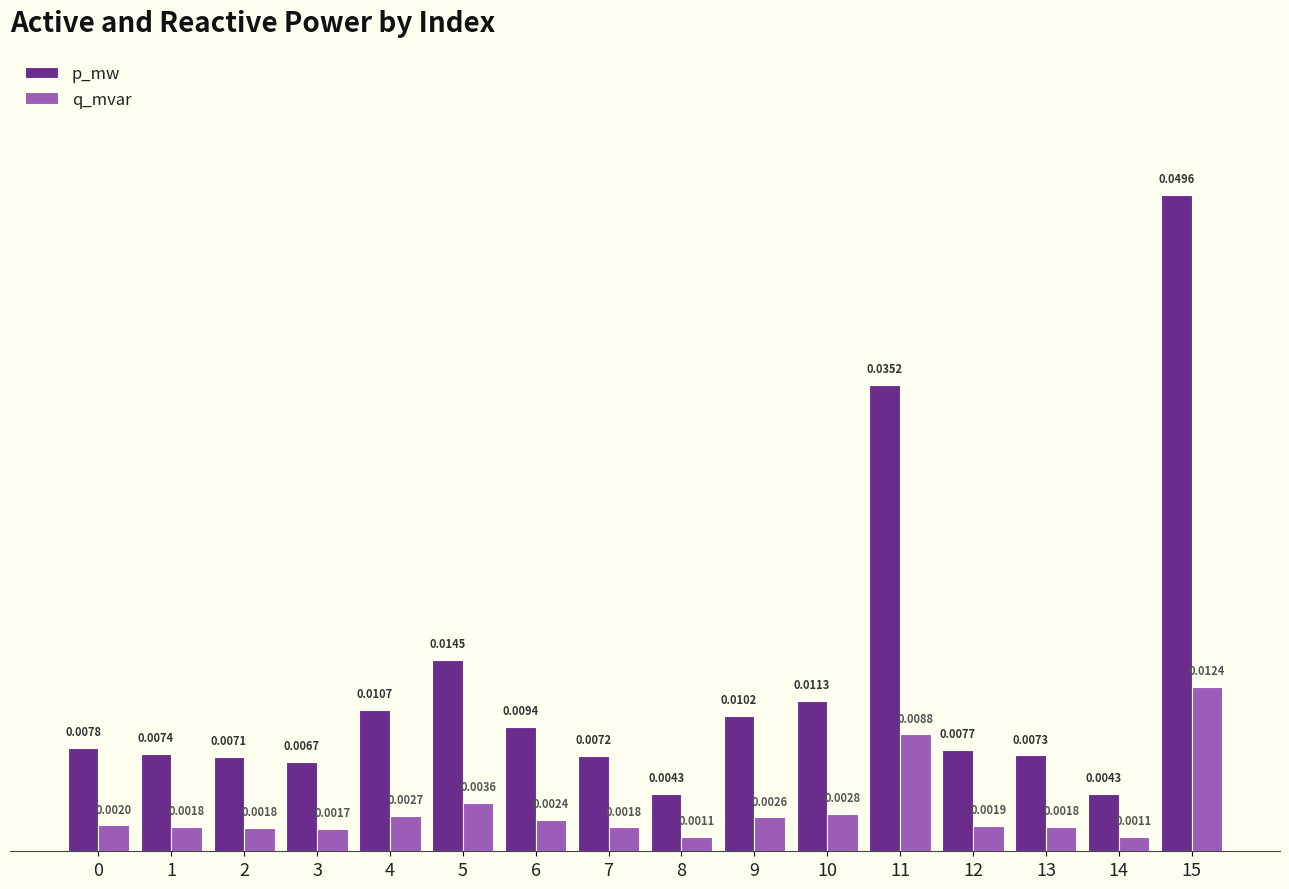

Is the value of q_mvar at 1 greater than the value of p_mw at 10?

No